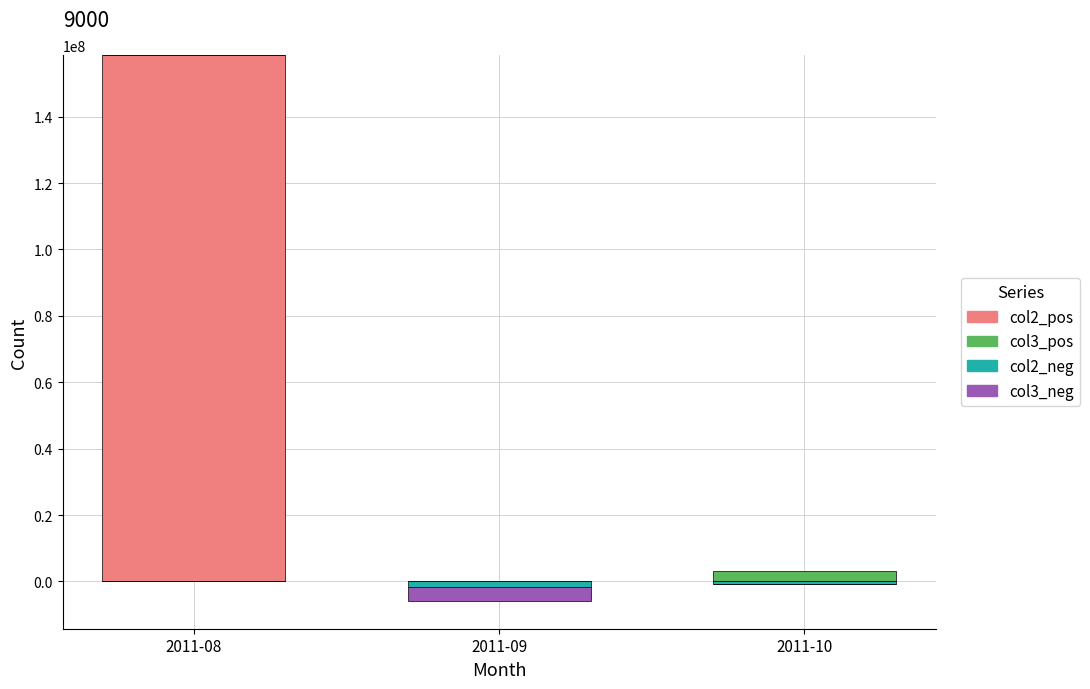

Rank the categories by col3_neg value from lowest to highest.

2011-09, 2011-08, 2011-10